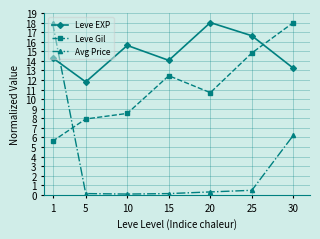

What is the total value across all series at 1?

37.9